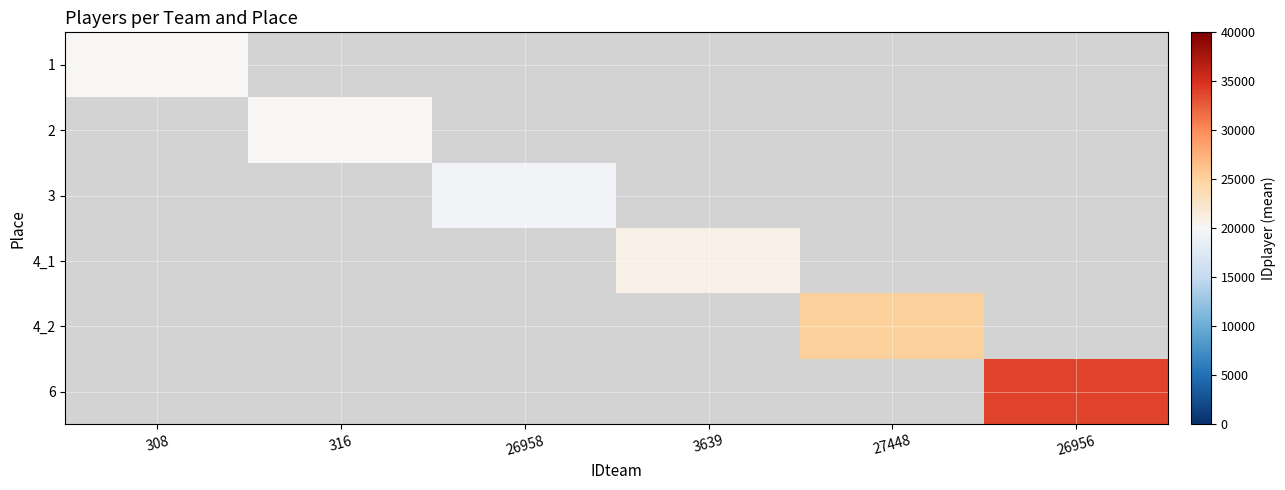

Count the number of data series in this chart.

6